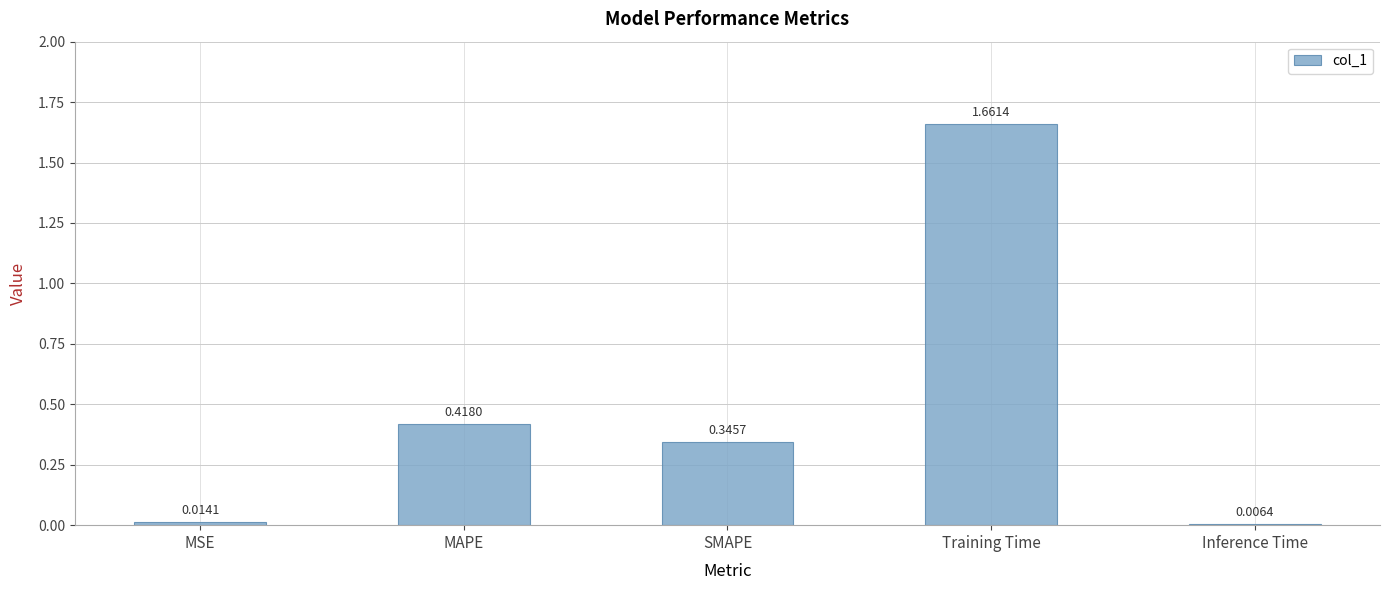

What is the sum of all values?

2.4